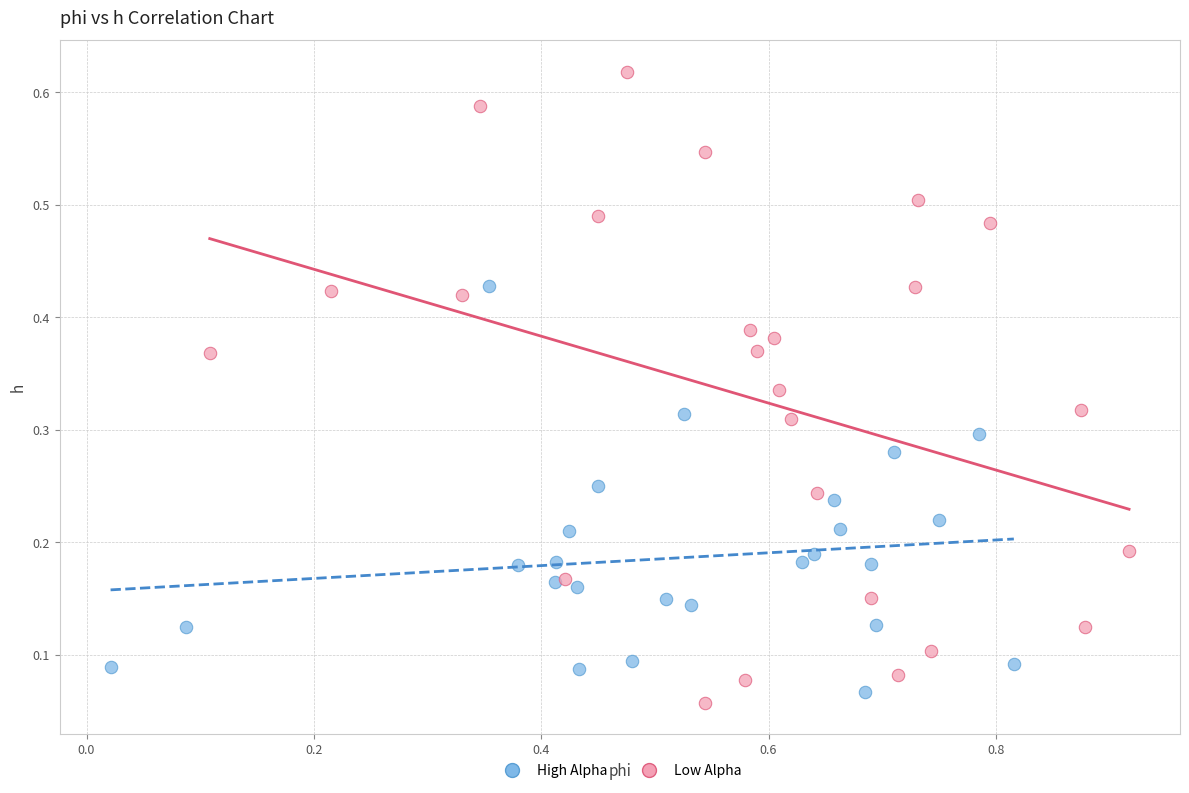

Which series has the largest Y range (max minus min)?

Low Alpha